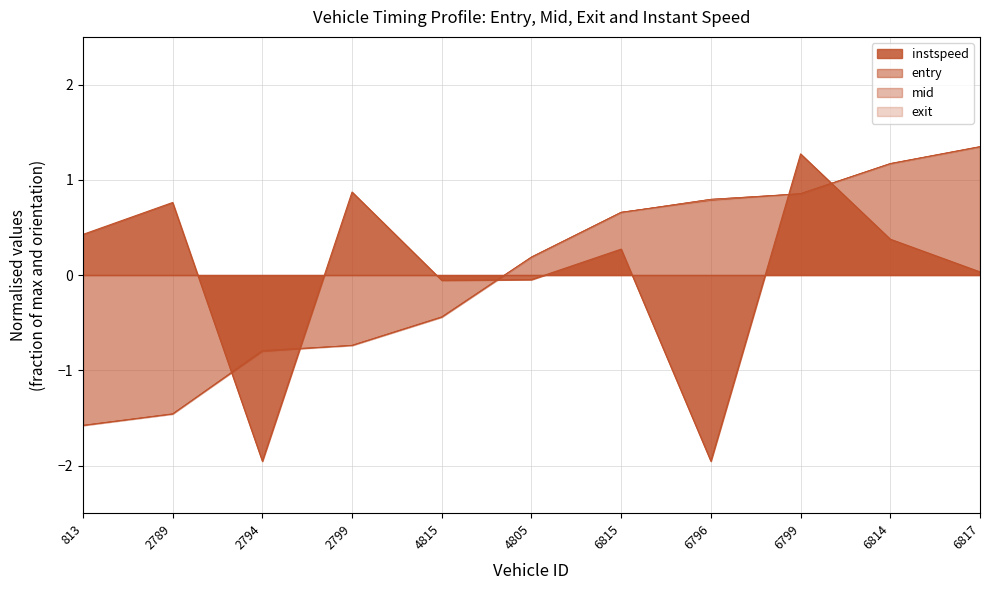

What is the label of the 3rd point from the left?

2794